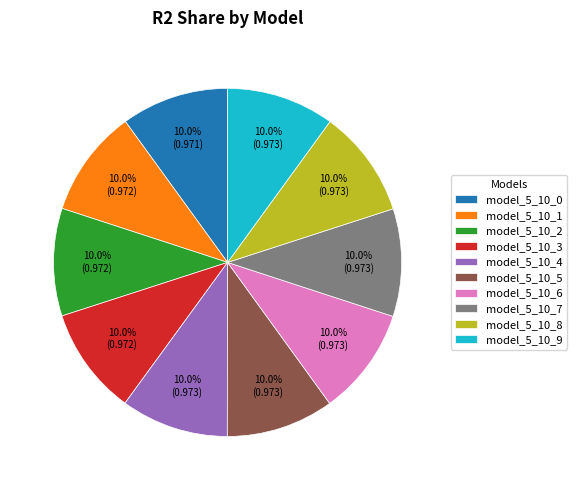

To the nearest percent, what is the combined percentage of model_5_10_7 and model_5_10_6?

20%